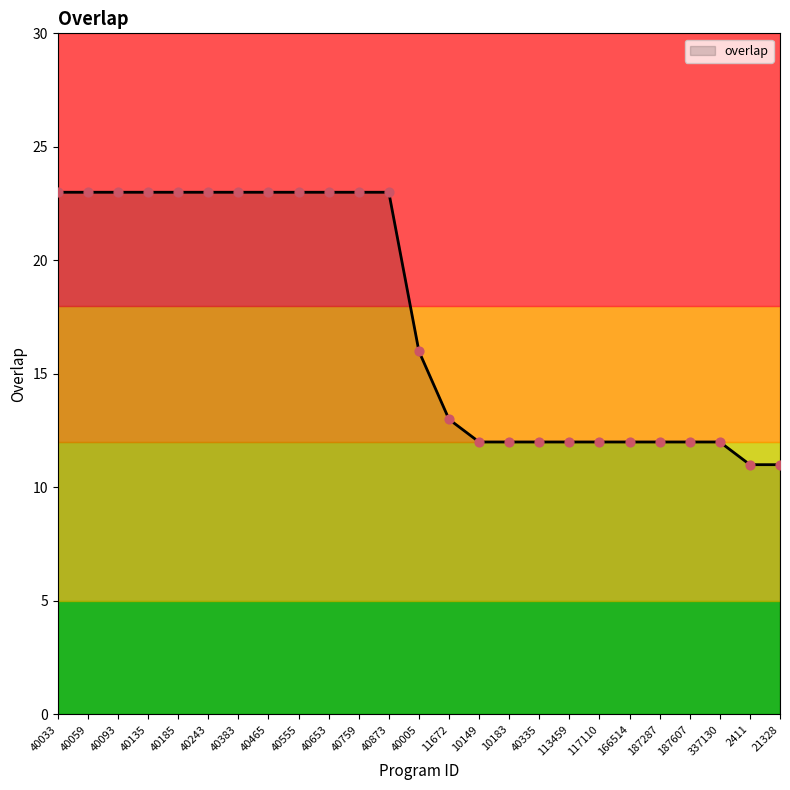

Which has a higher value, 11672 or 40383?

40383